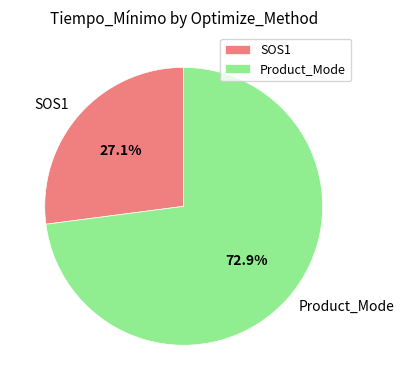

To the nearest percent, what portion does SOS1 represent?

27%